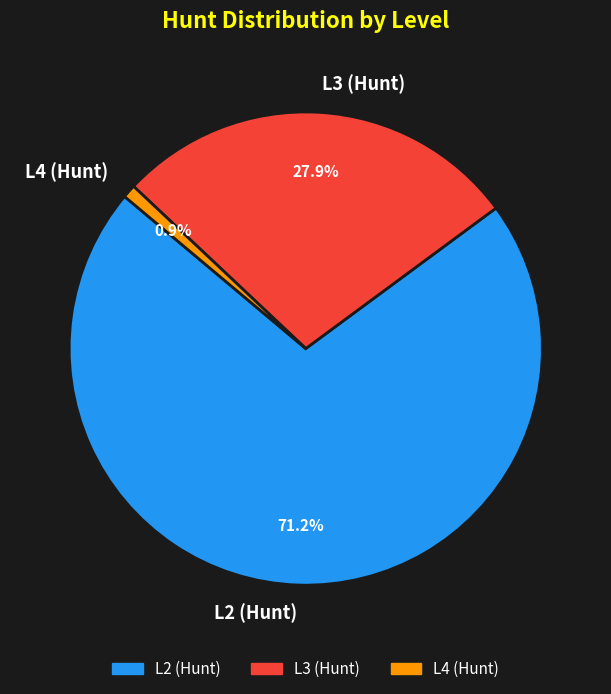

What is the smallest slice in the pie chart?

L4 (Hunt)